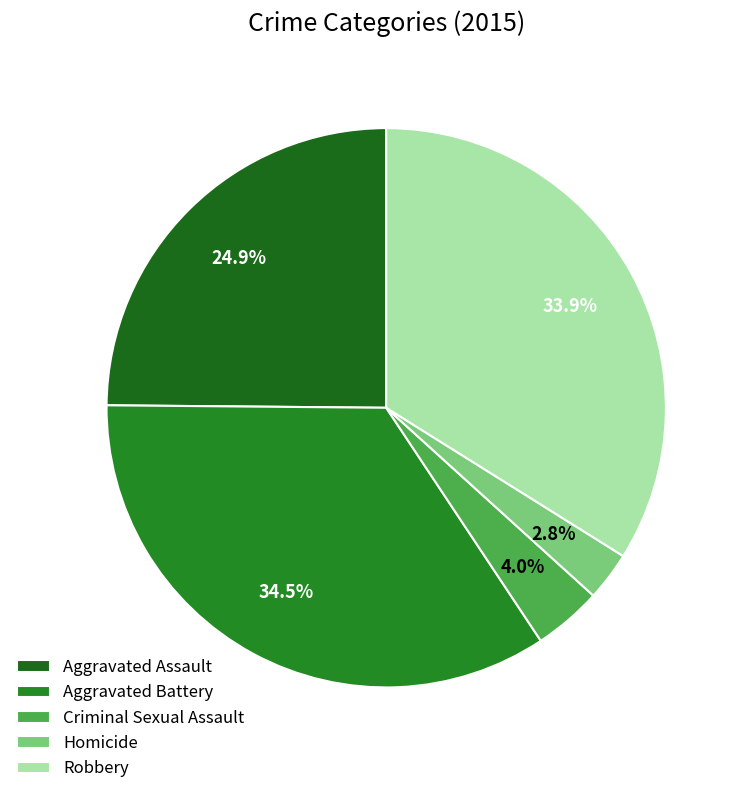

Rank the categories by value from highest to lowest.

Aggravated Battery, Robbery, Aggravated Assault, Criminal Sexual Assault, Homicide